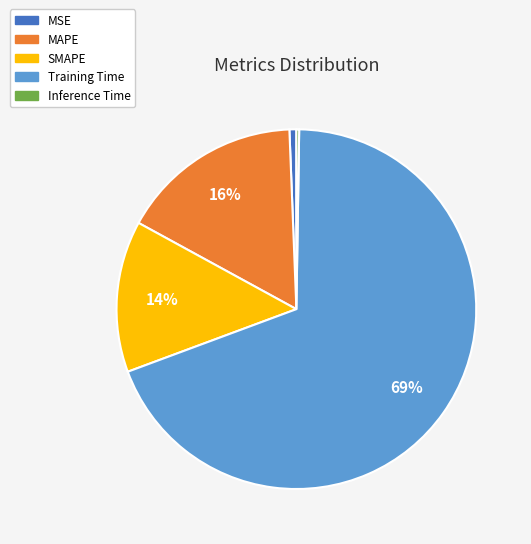

To the nearest percent, what is the average slice percentage?

20%